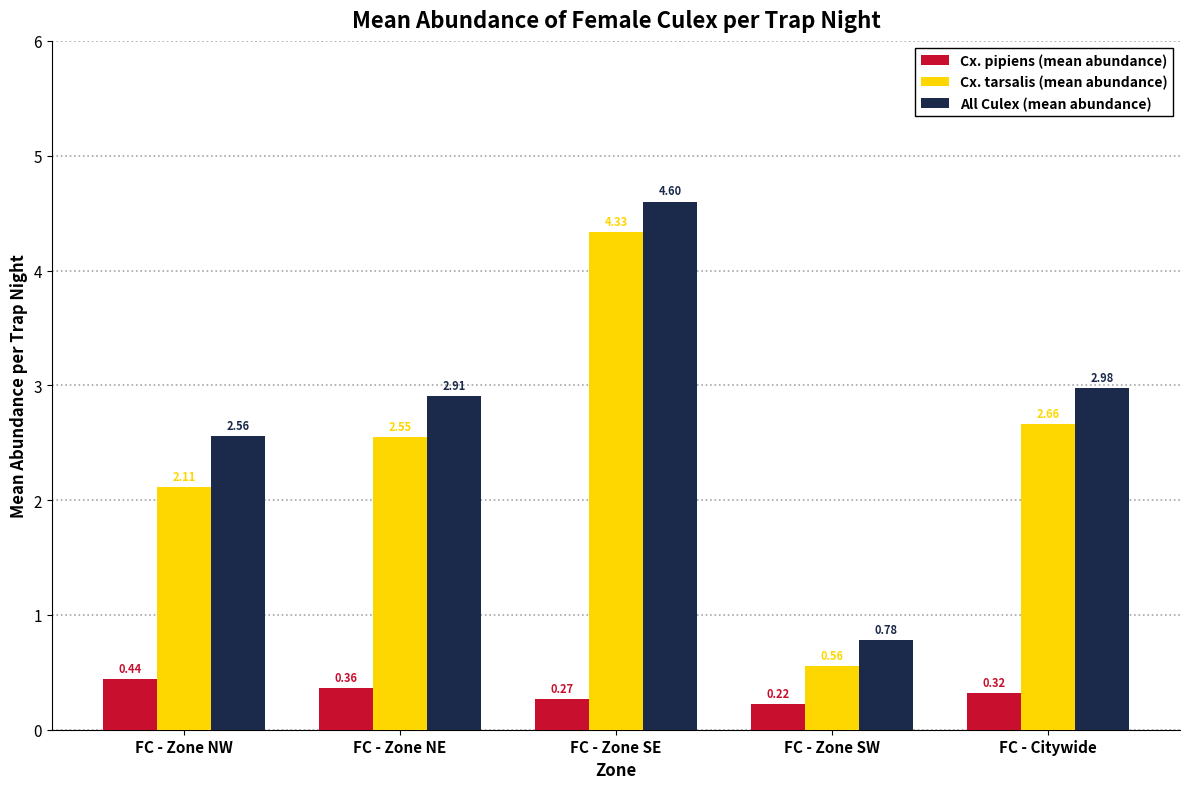

What is the sum of all All Culex (mean abundance) values?

13.8